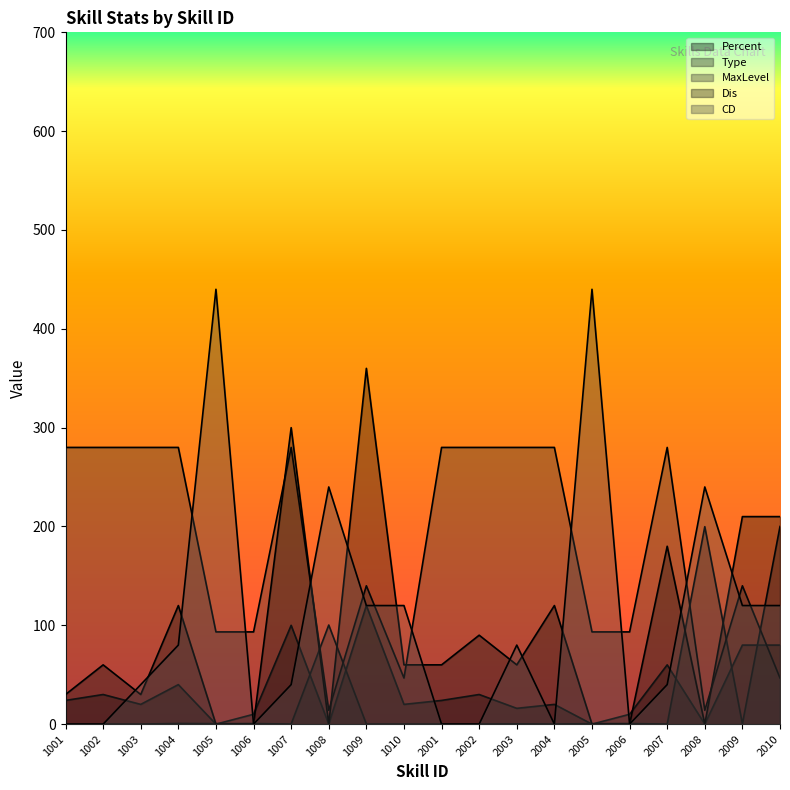

How many distinct data groups are displayed?

5